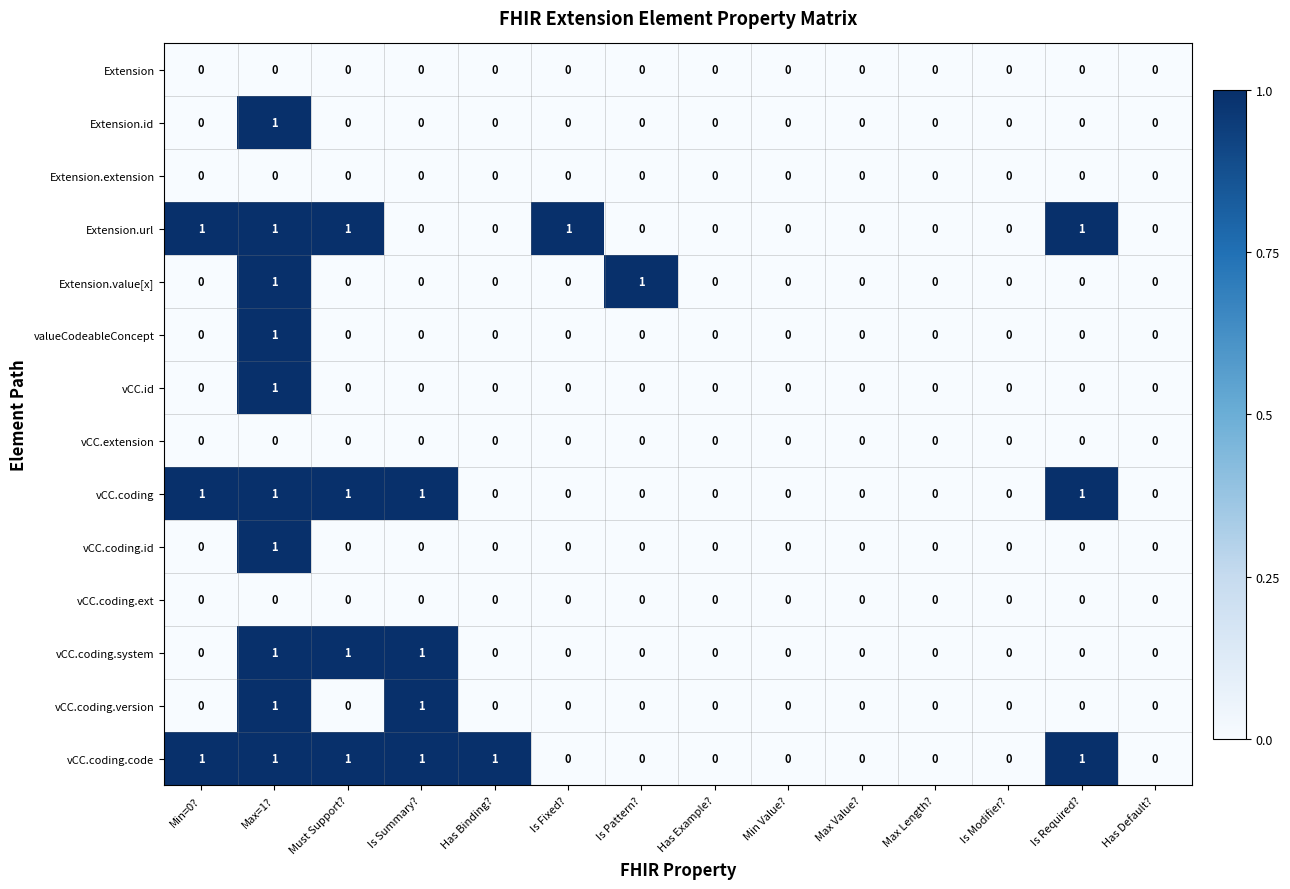

True or false: vCC.coding has a value of 0 at Has Default?.

True